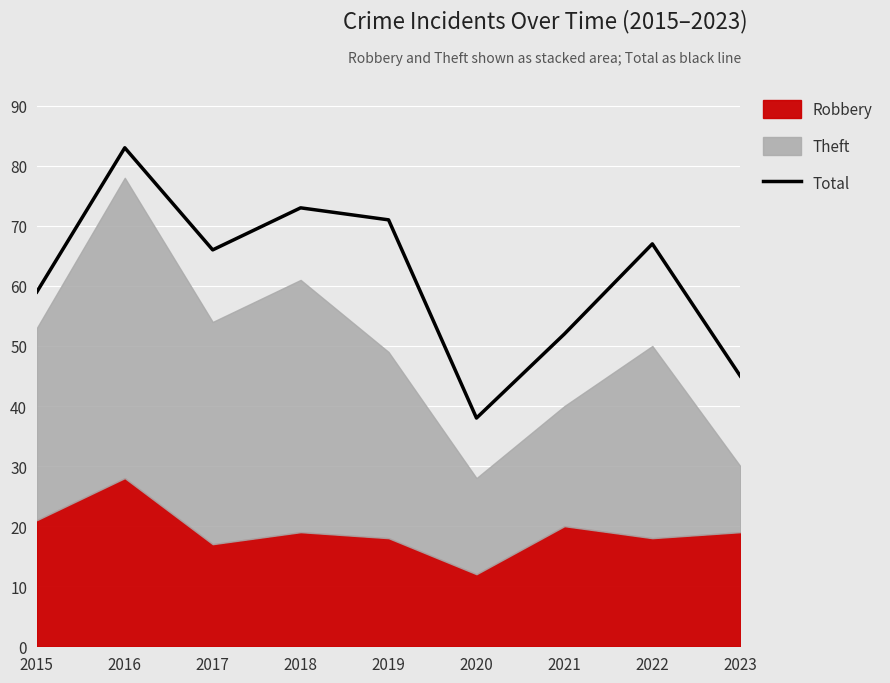

How many lines are shown in the chart?

1